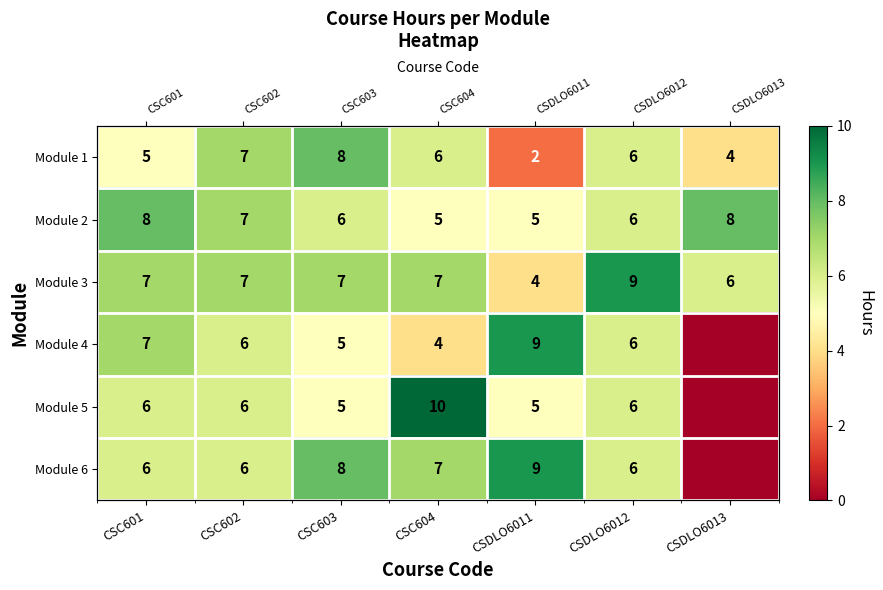

Which category has the highest value across all series?

CSC604